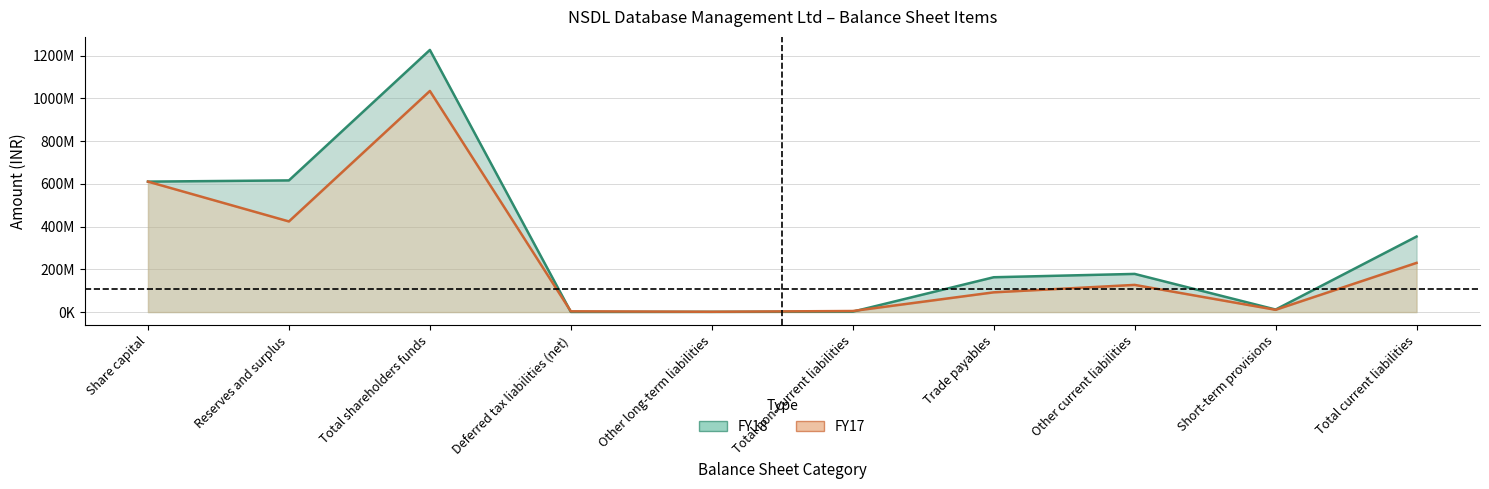

What is the sum of the FY17 values at Total non-current liabilities and Other current liabilities?

132192000